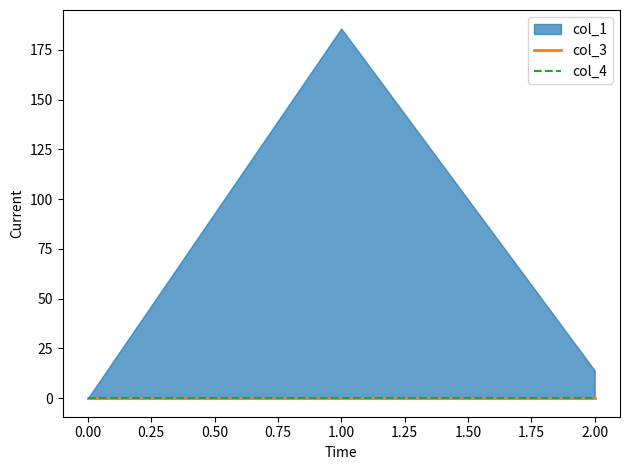

Does the chart display data point markers on the line(s)?

No